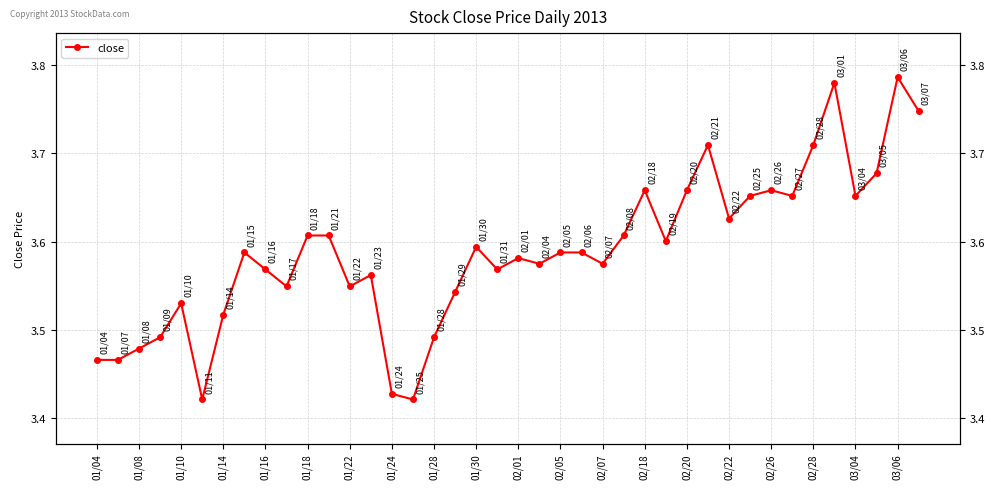

How many lines are shown in the chart?

1